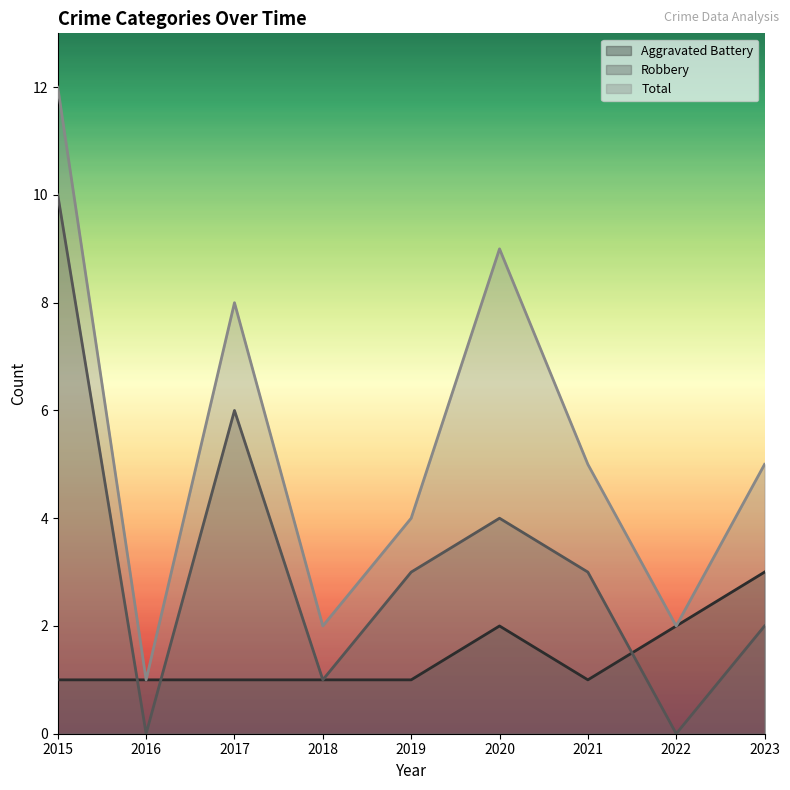

At which label is Robbery closest to 5?

2017